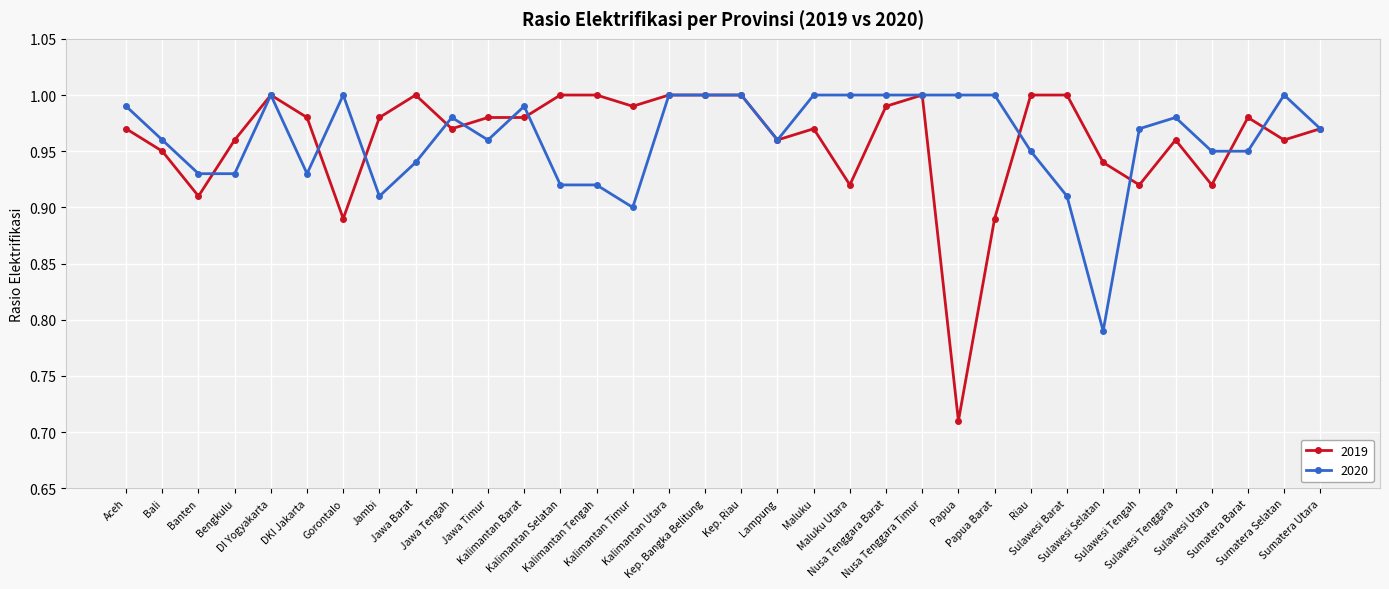

At how many categories does at least one series exceed 0?

34